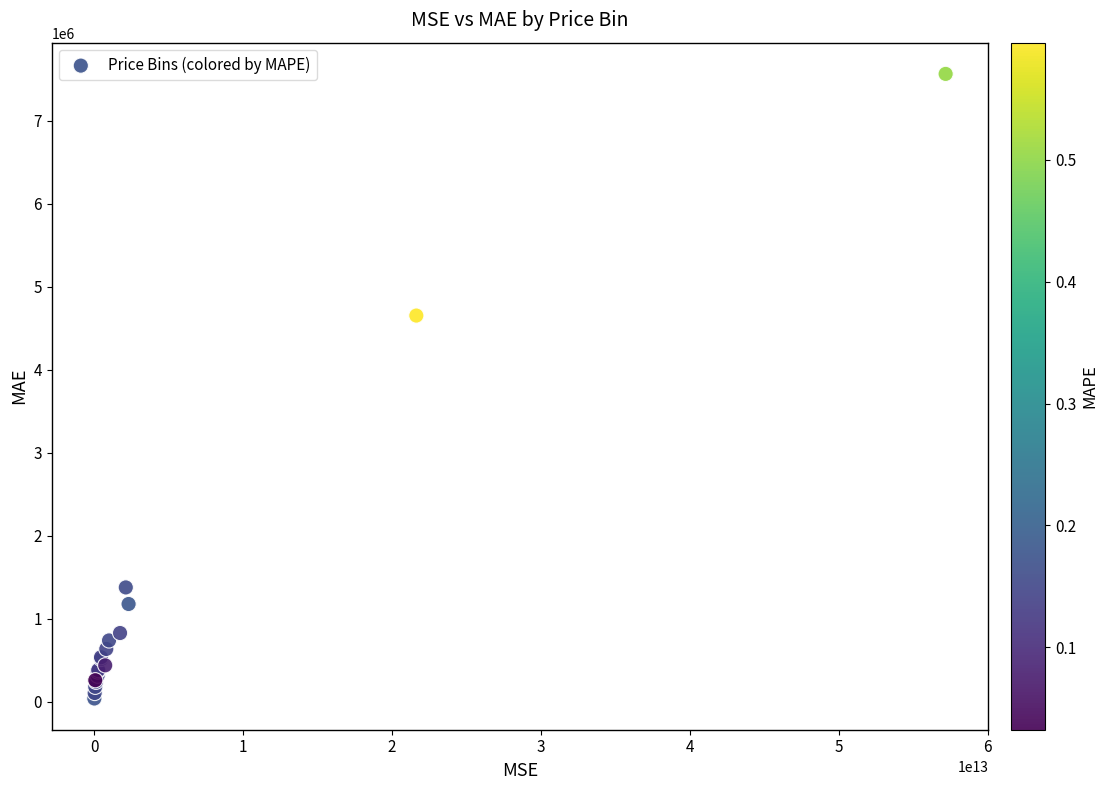

What Y value in the scatter plot is closest to 3800098?

4650965.1